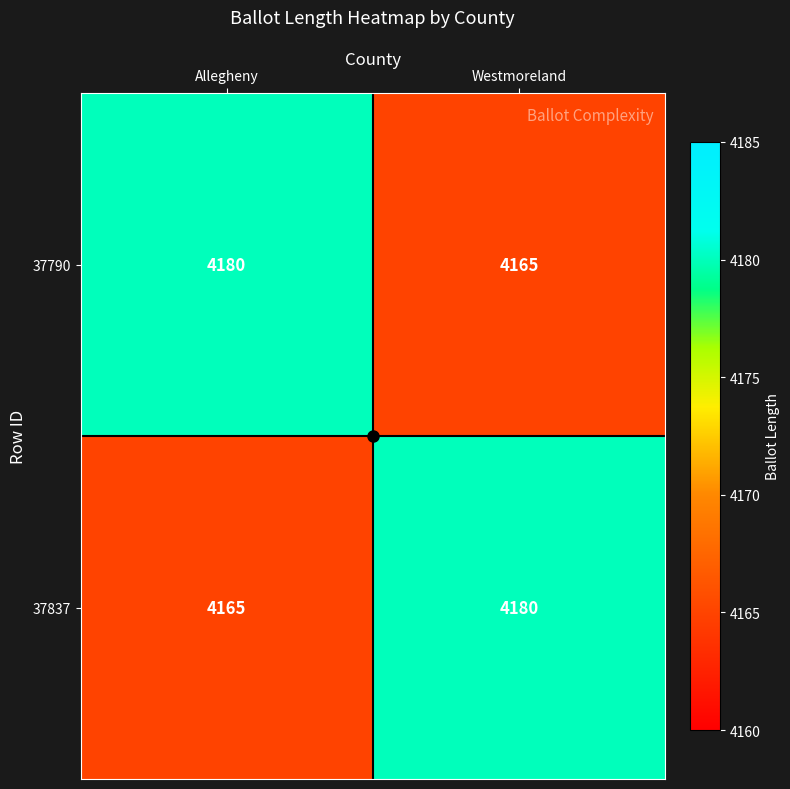

Is it true that 37790 equals 5496 at Allegheny?

False